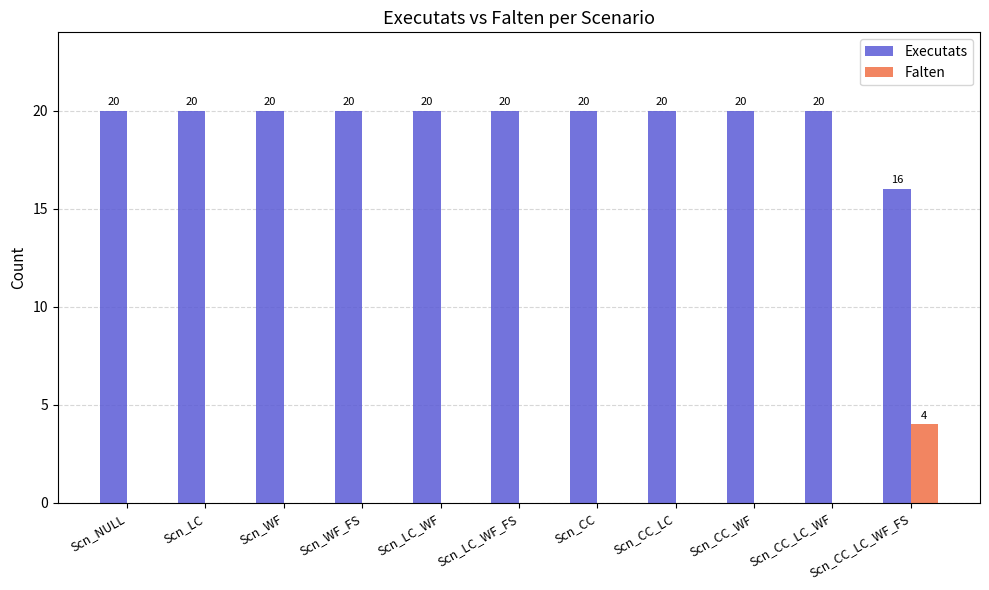

How many groups of bars are there?

11